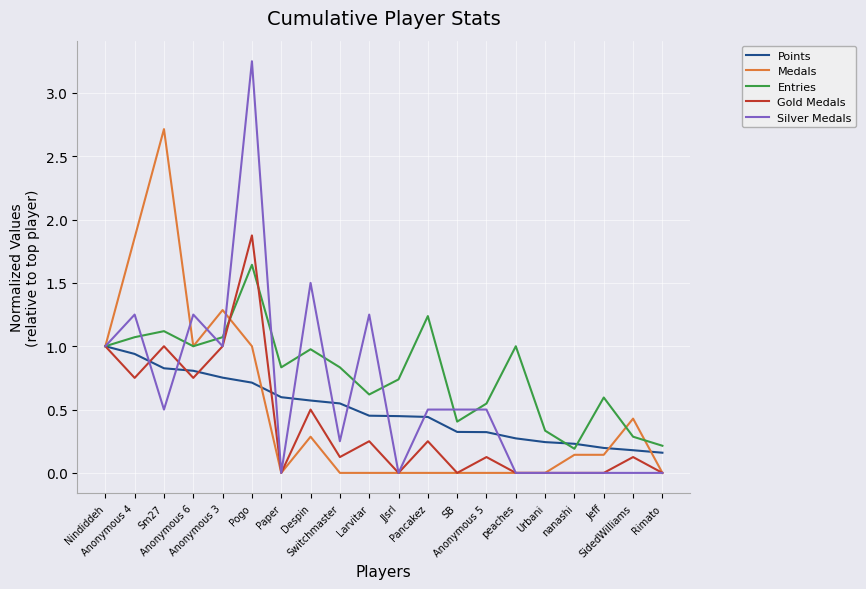

At which category is the sum across all series the highest?

Pogo